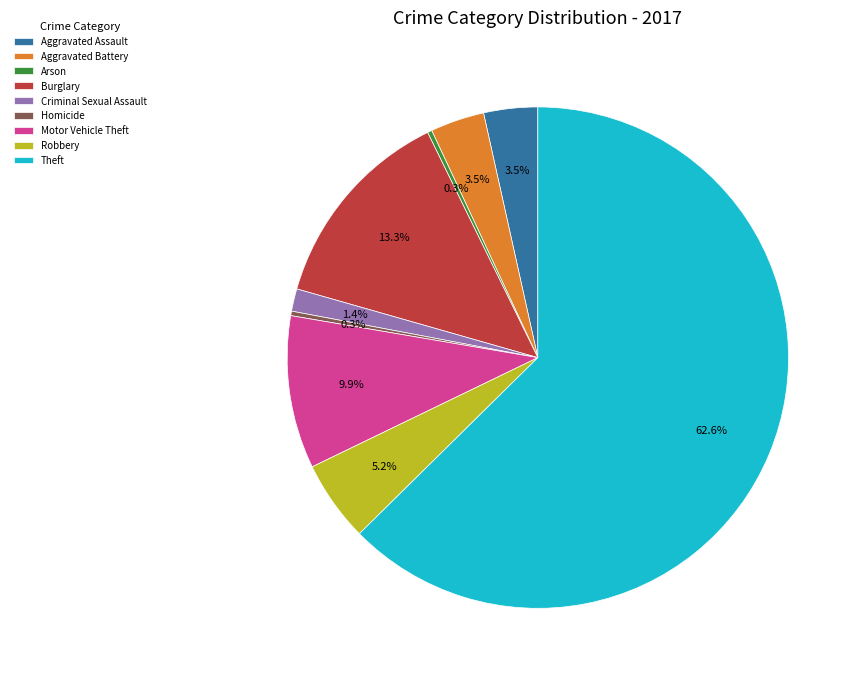

Which has a higher value, Burglary or Arson?

Burglary